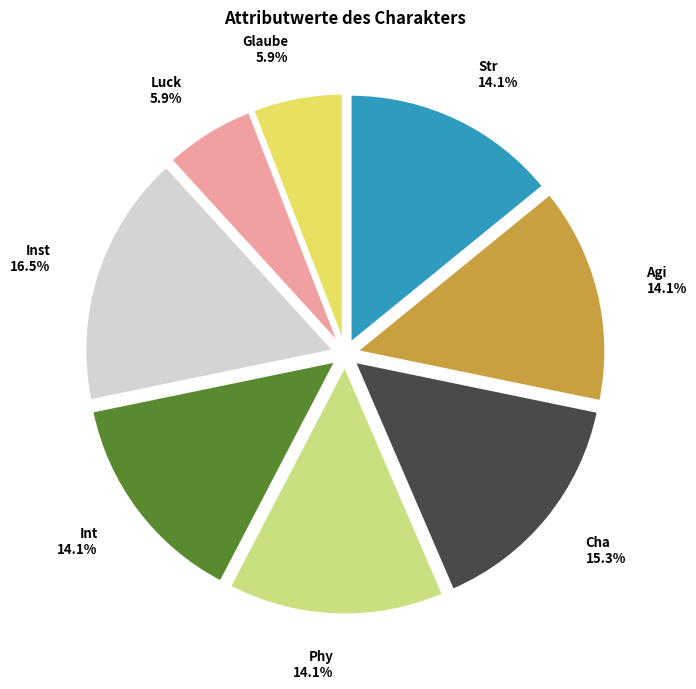

Does any single category account for the majority?

No